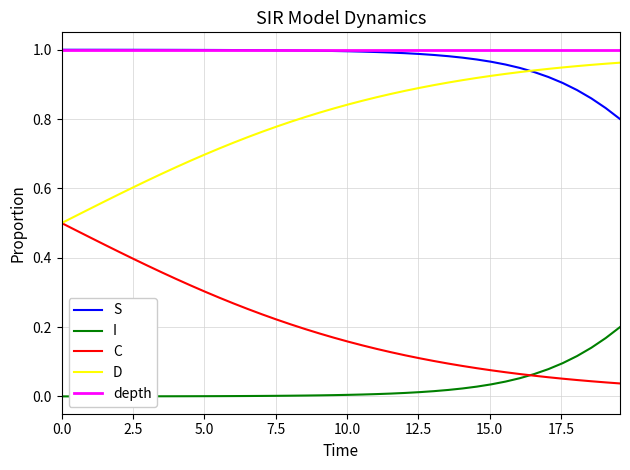

True or false: depth and I intersect in this chart.

False